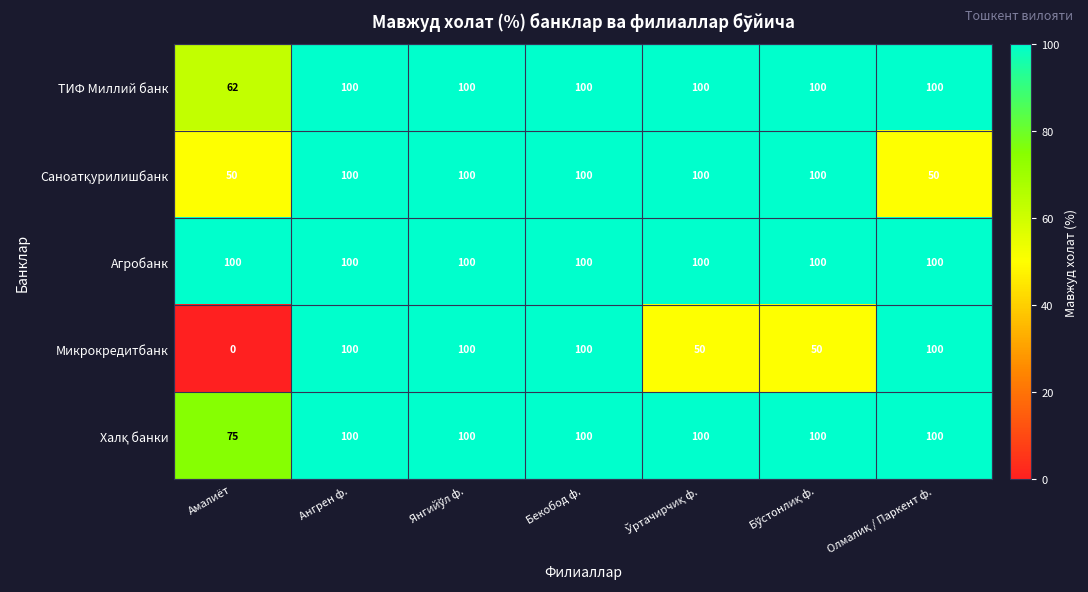

What is the difference between the maximum and minimum values in the ТИФ Миллий банк series?

38